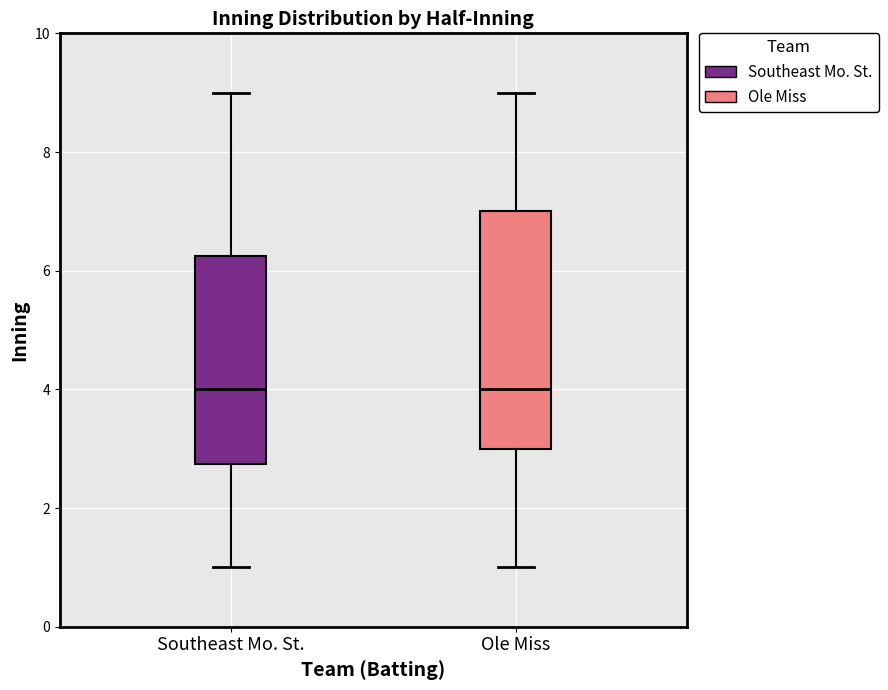

Where does the lower whisker of the box for Southeast Mo. St. end on the y-axis? The values are not printed on the chart, so give them approximately, as read against the axis.

1.0